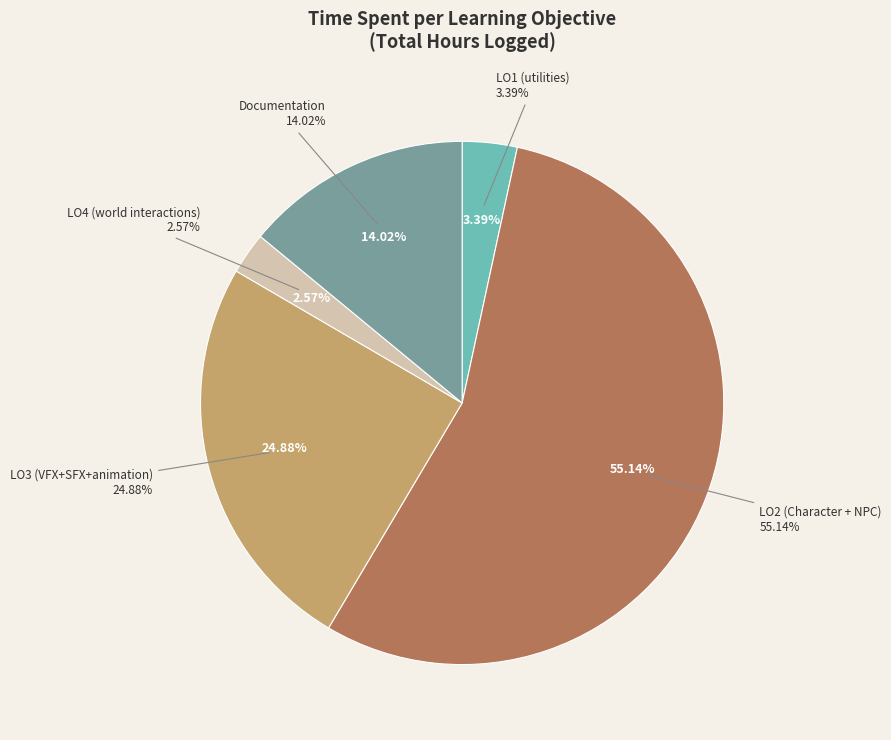

Which slice is the smallest?

LO4 (world interactions)